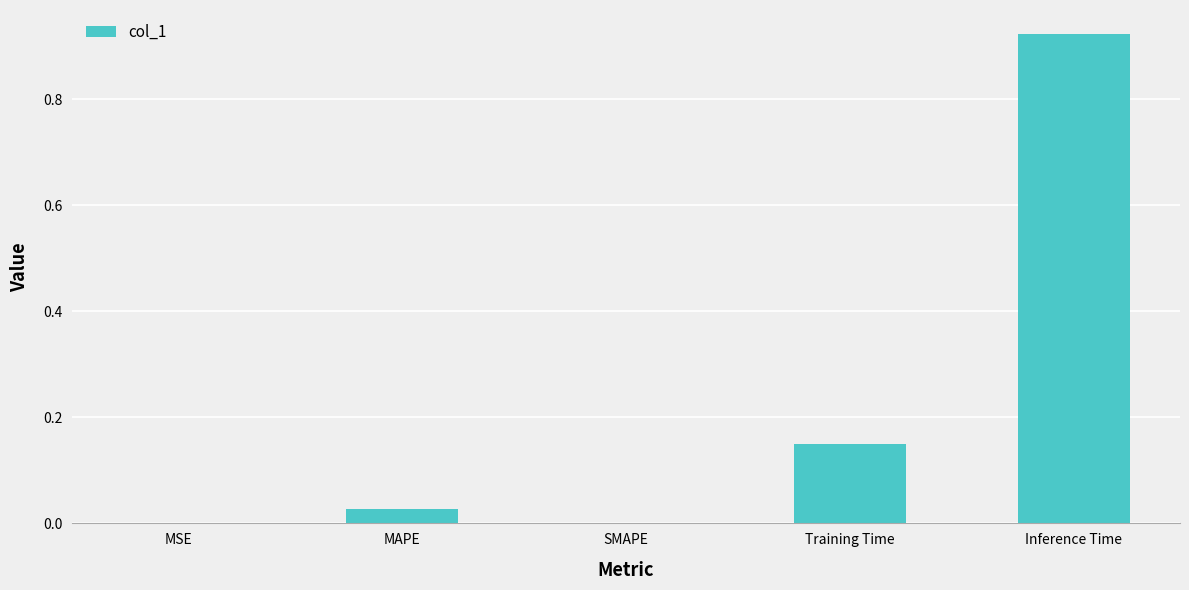

The value at MAPE is 0.0. True or false?

True